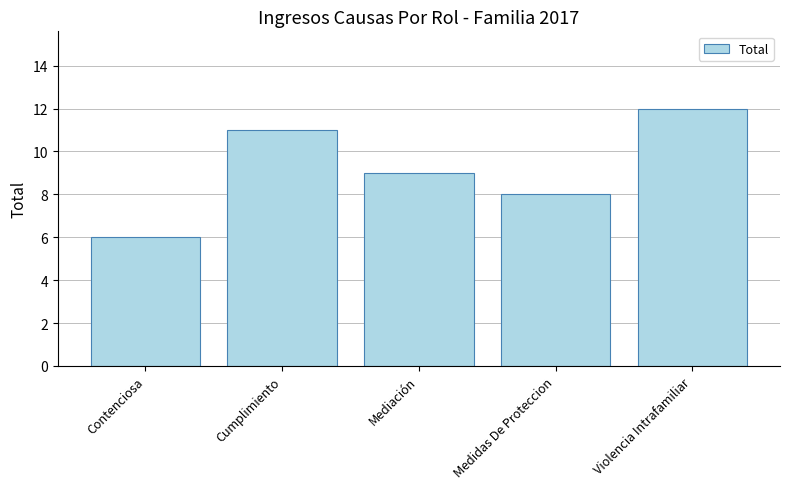

Reading left to right, transcribe all the data shown in this chart.

6	11	9	8	12